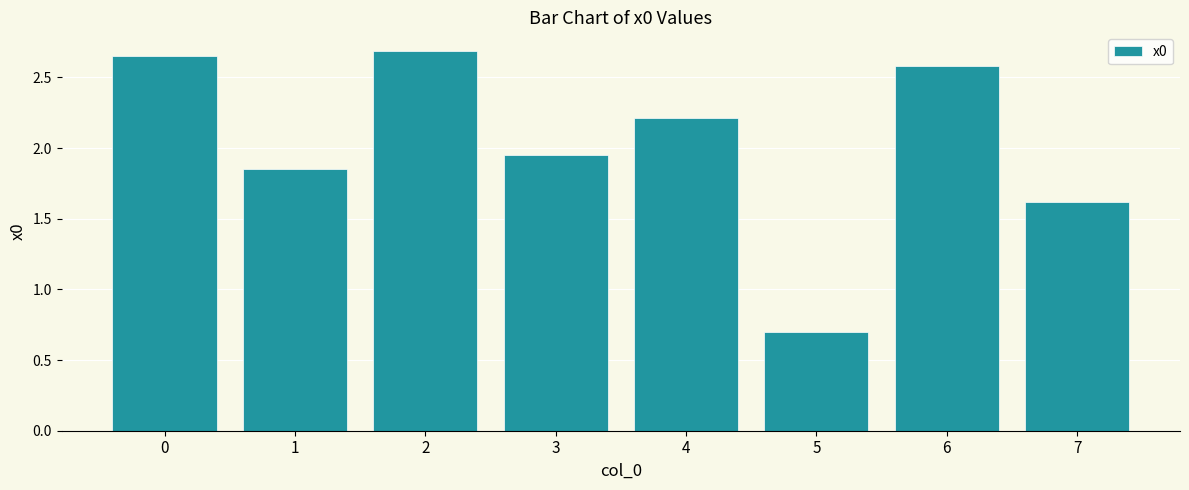

Where is the data nearest to the value 1?

5